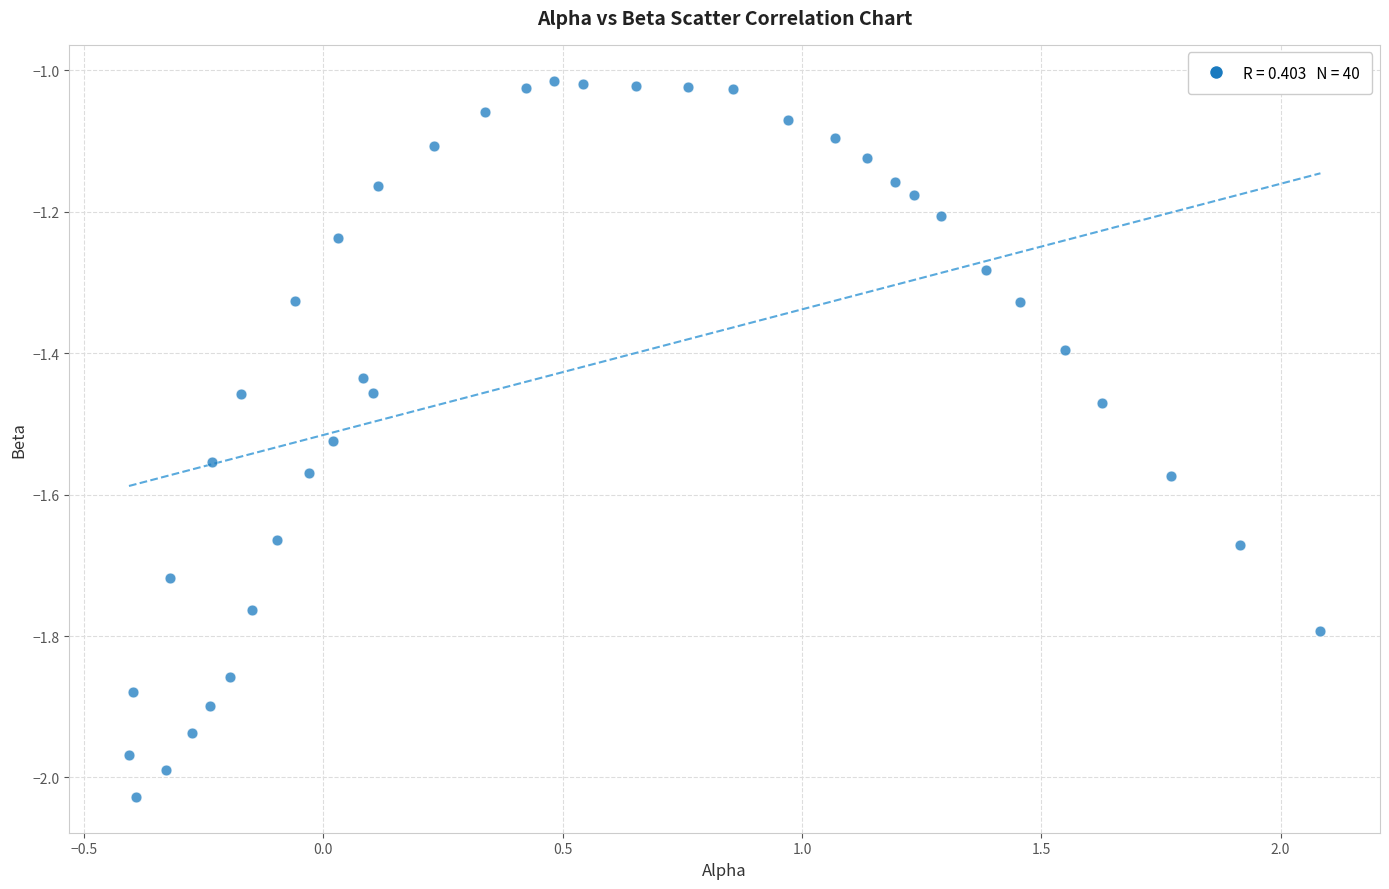

What is the range of X values (max minus min)?

2.5